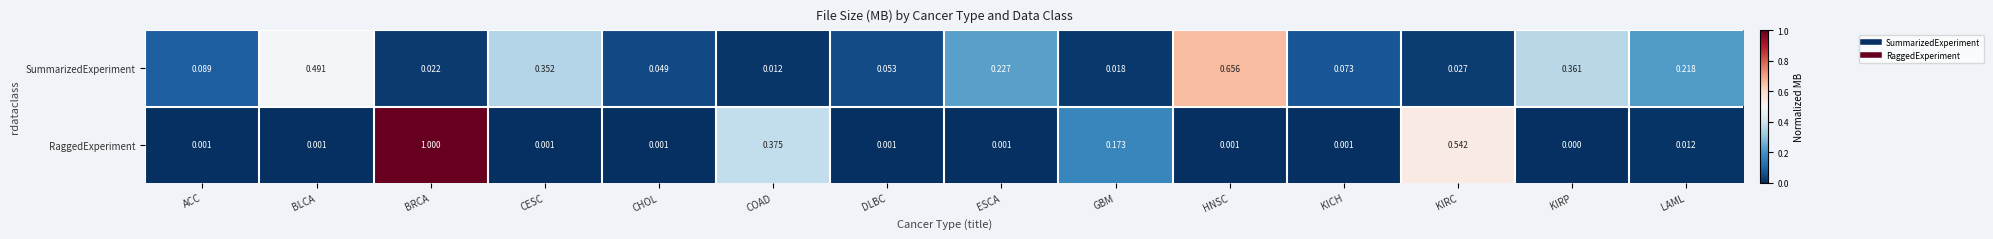

List the series in order of their peak value, highest first.

RaggedExperiment, SummarizedExperiment